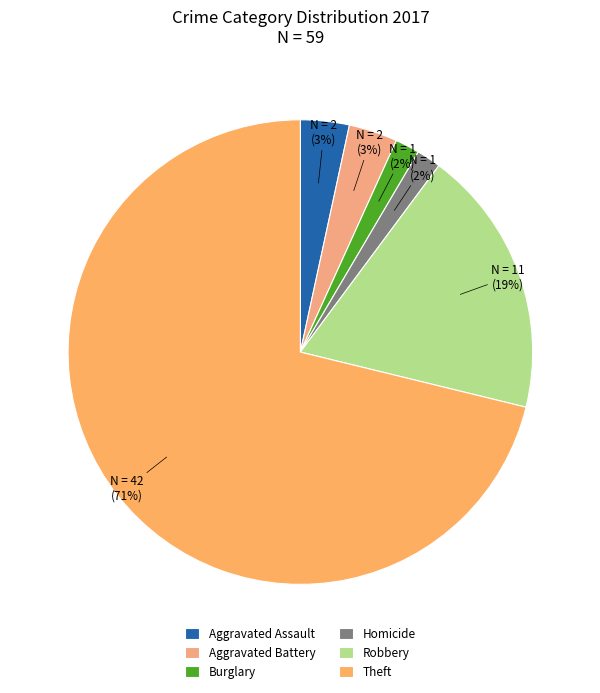

True or false: Burglary accounts for 1% of the total.

False